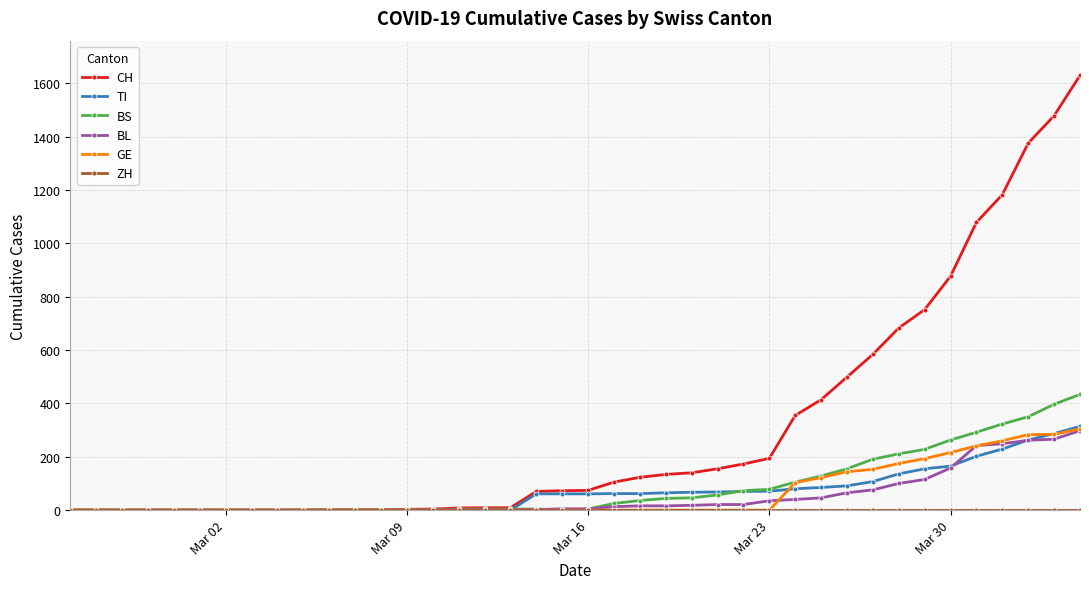

What is the maximum value shown in the chart?

1630